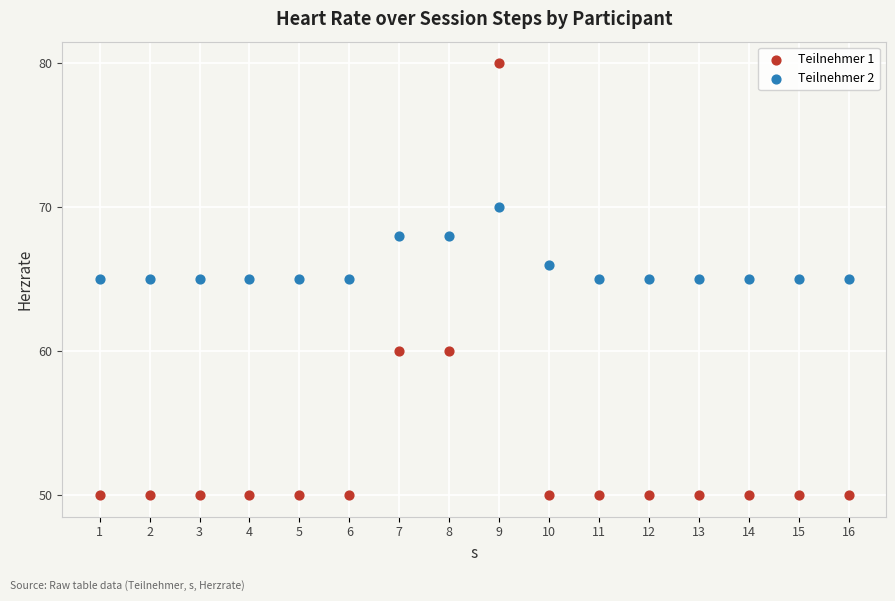

What are all the series names shown in the legend?

Teilnehmer 1, Teilnehmer 2